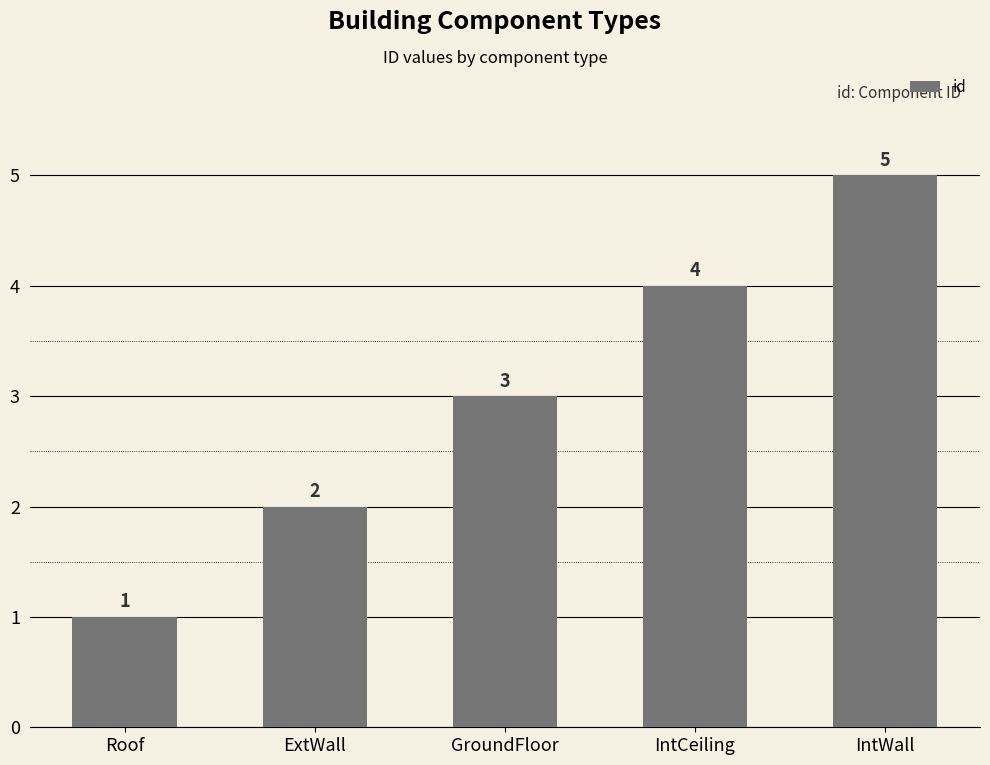

Count the number of categories in the chart.

5